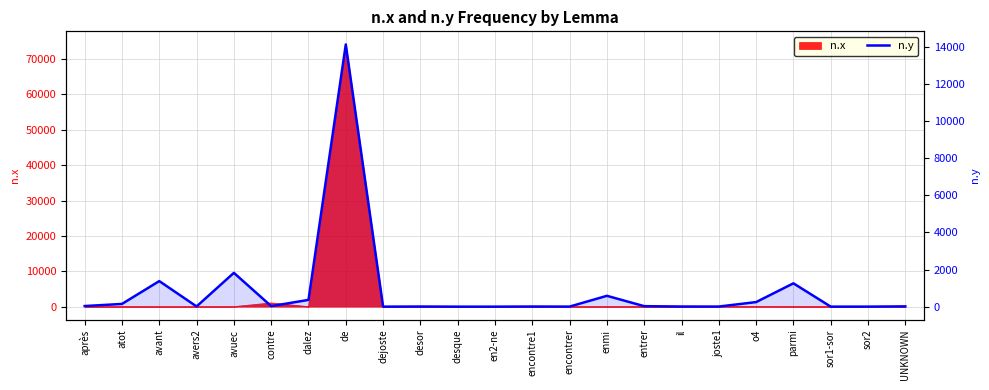

At which label is the value closest to 7056?

avuec